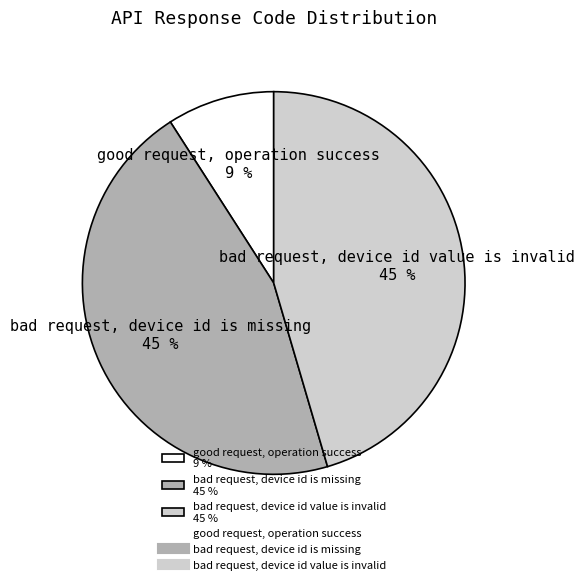

Does any single category account for the majority?

No